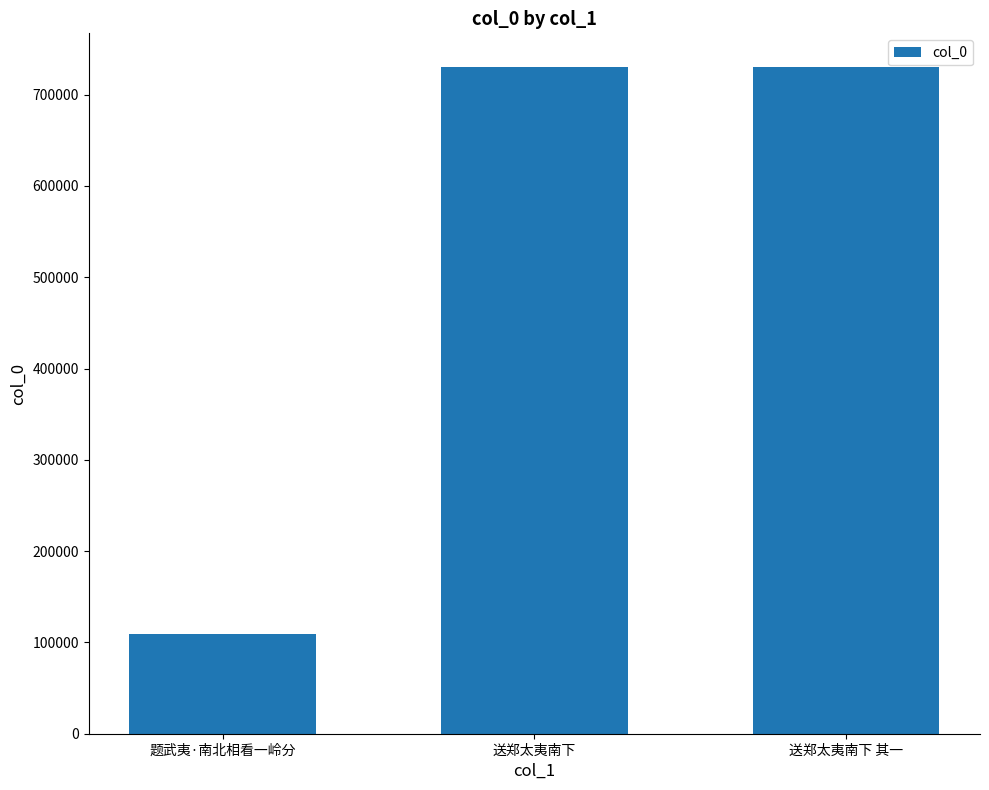

What is the change in value from 题武夷·南北相看一岭分 to 送郑太夷南下?

+621722